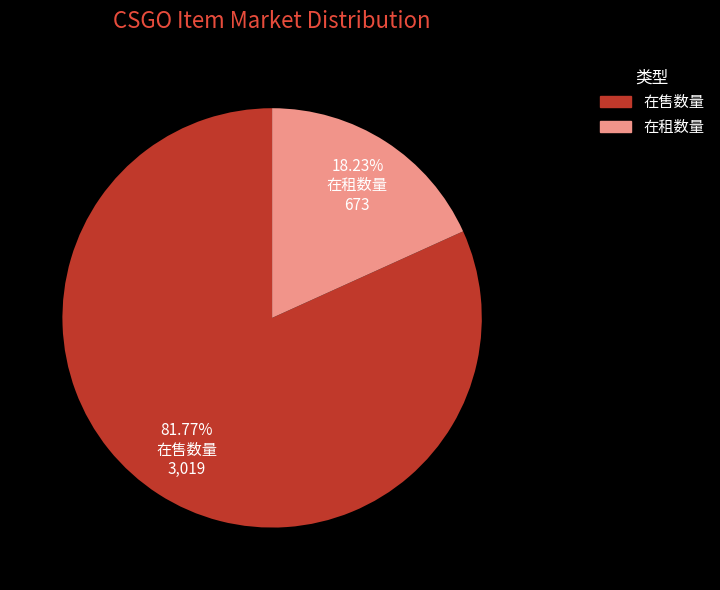

How many slices are in this pie chart?

2